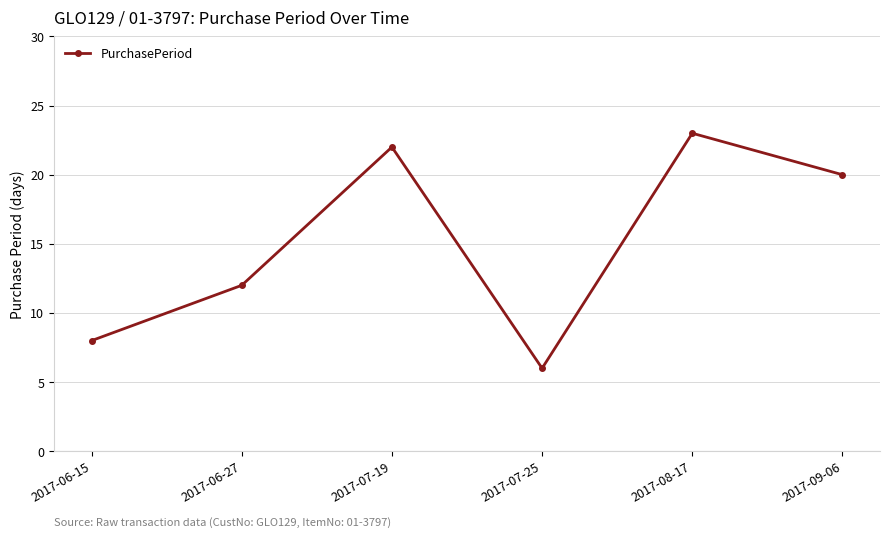

True or false: there are more than 2 points higher than both neighbors.

False